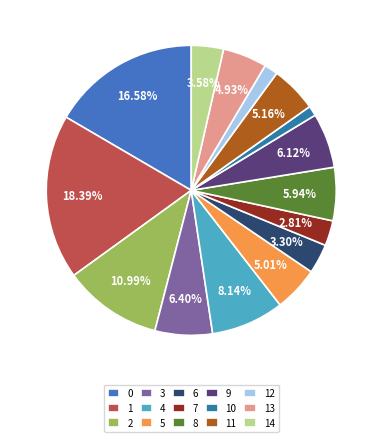

How much of the chart is everything except 1?

81.6%